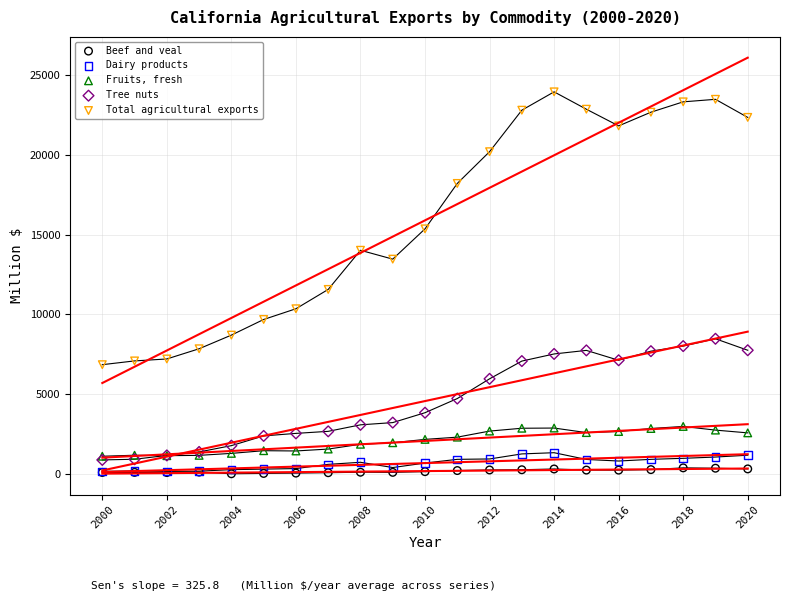

Across all series, what Y value is closest to 11979?

11564.5